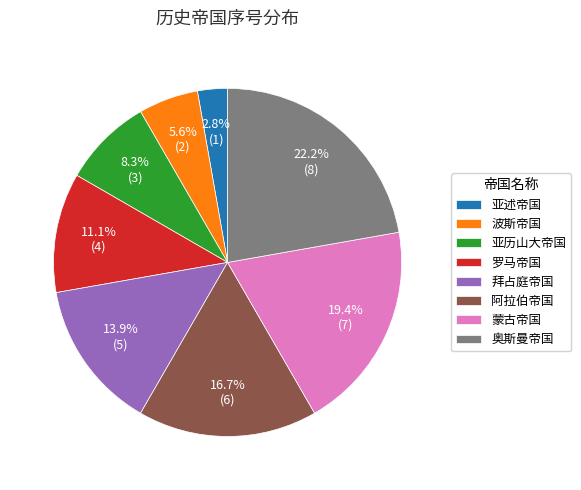

What percentage do 奥斯曼帝国 and 拜占庭帝国 together represent?

36.1%